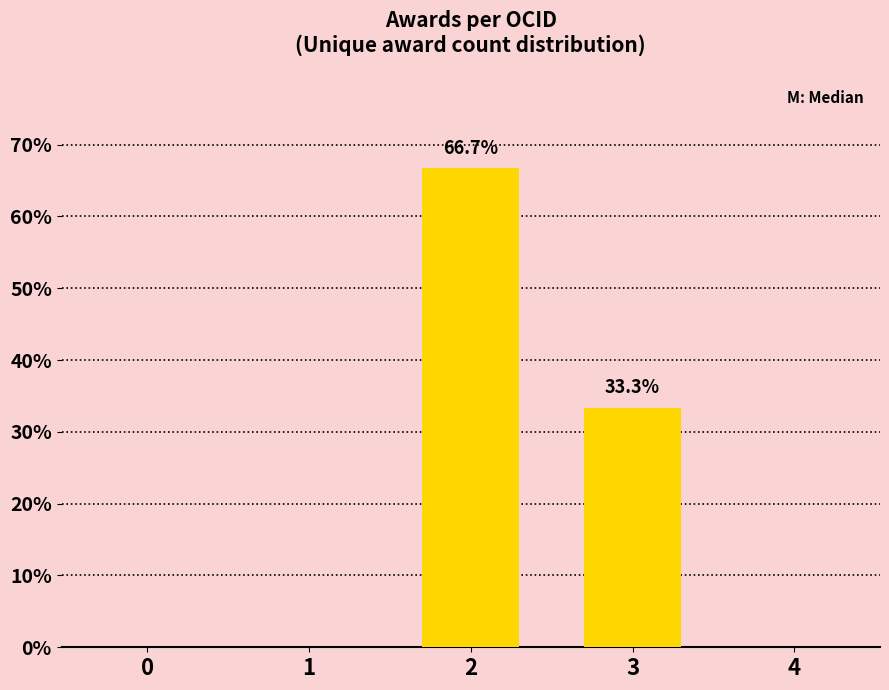

True or false: the data shows 44.0 at 3.

False